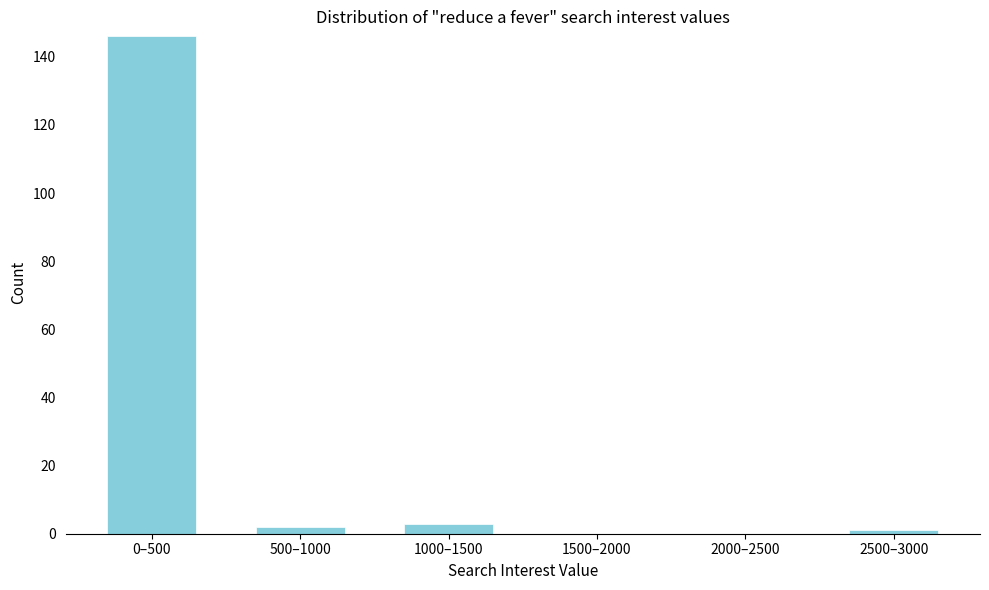

The value at 1500–2000 is 0. True or false?

True